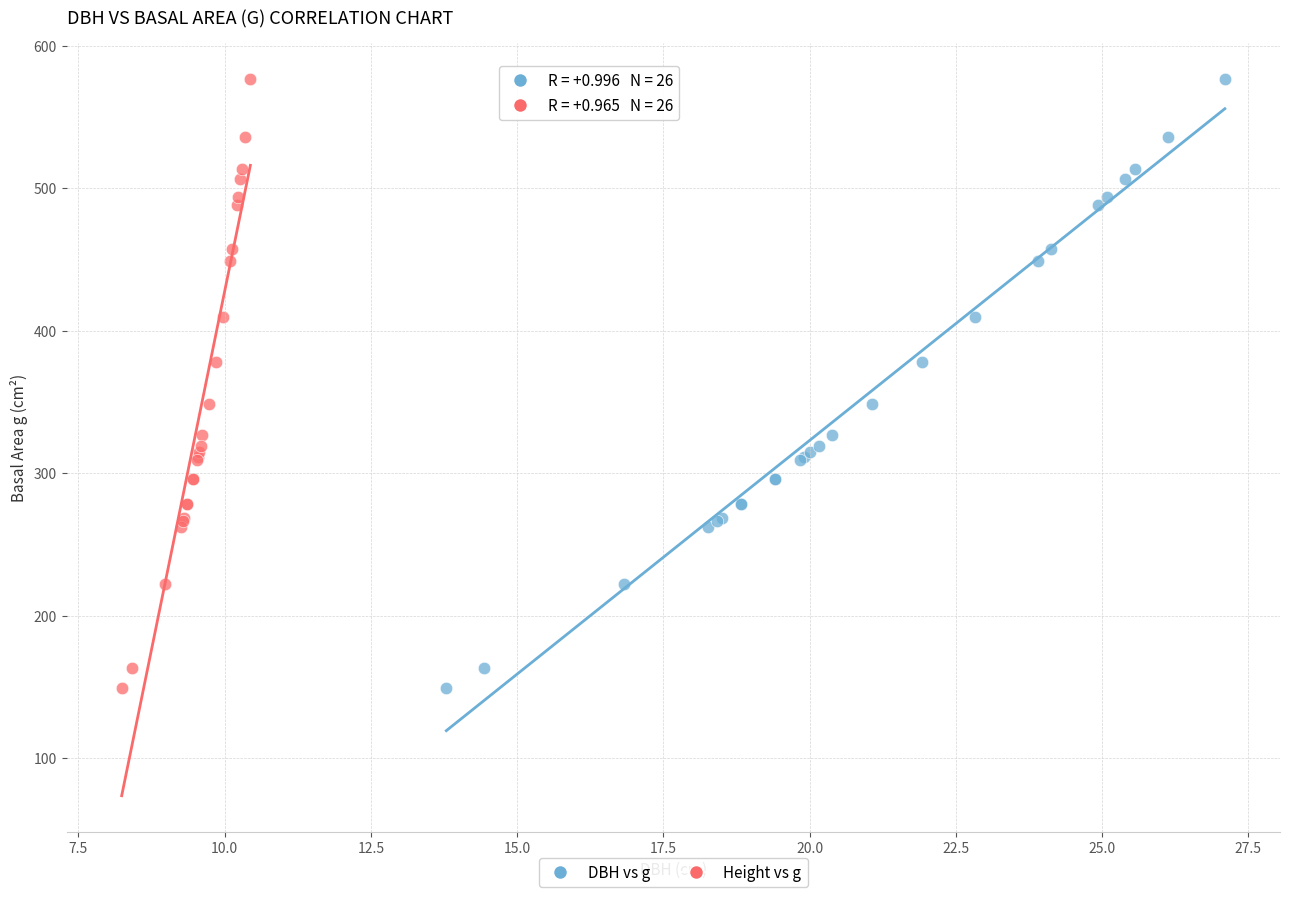

What are all the series names shown in the legend?

DBH vs g, Height vs g